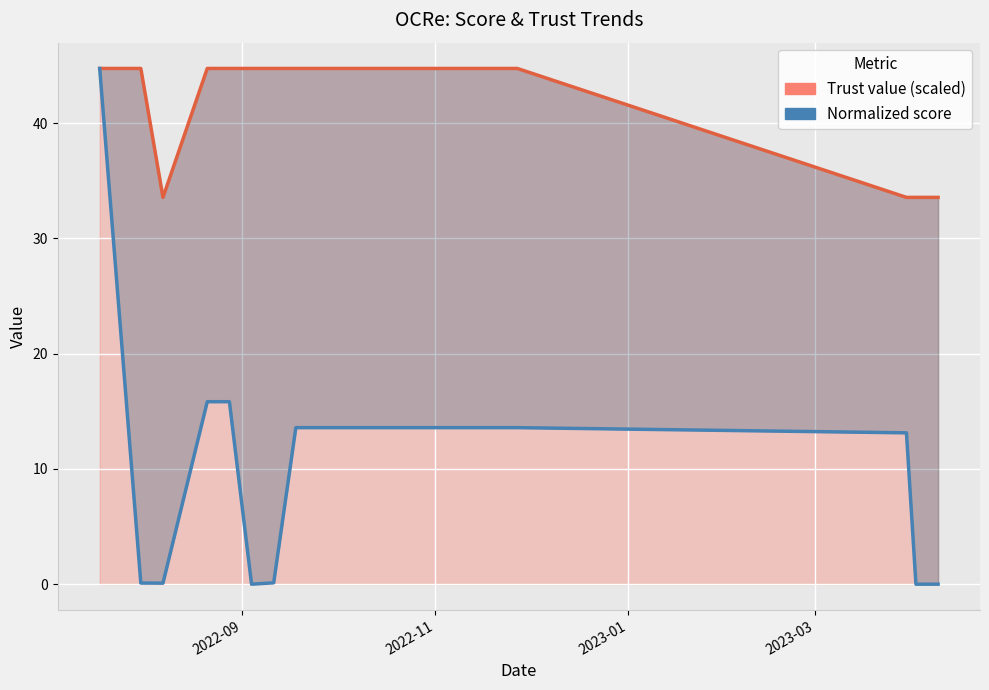

Where is Trust value (scaled) nearest to the value 39?

2023-01